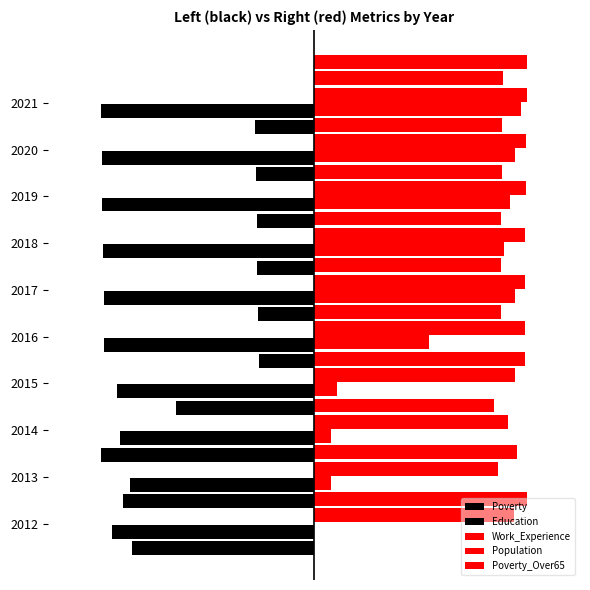

What is the difference between the maximum and second lowest values in the Work_Experience series?

6.9